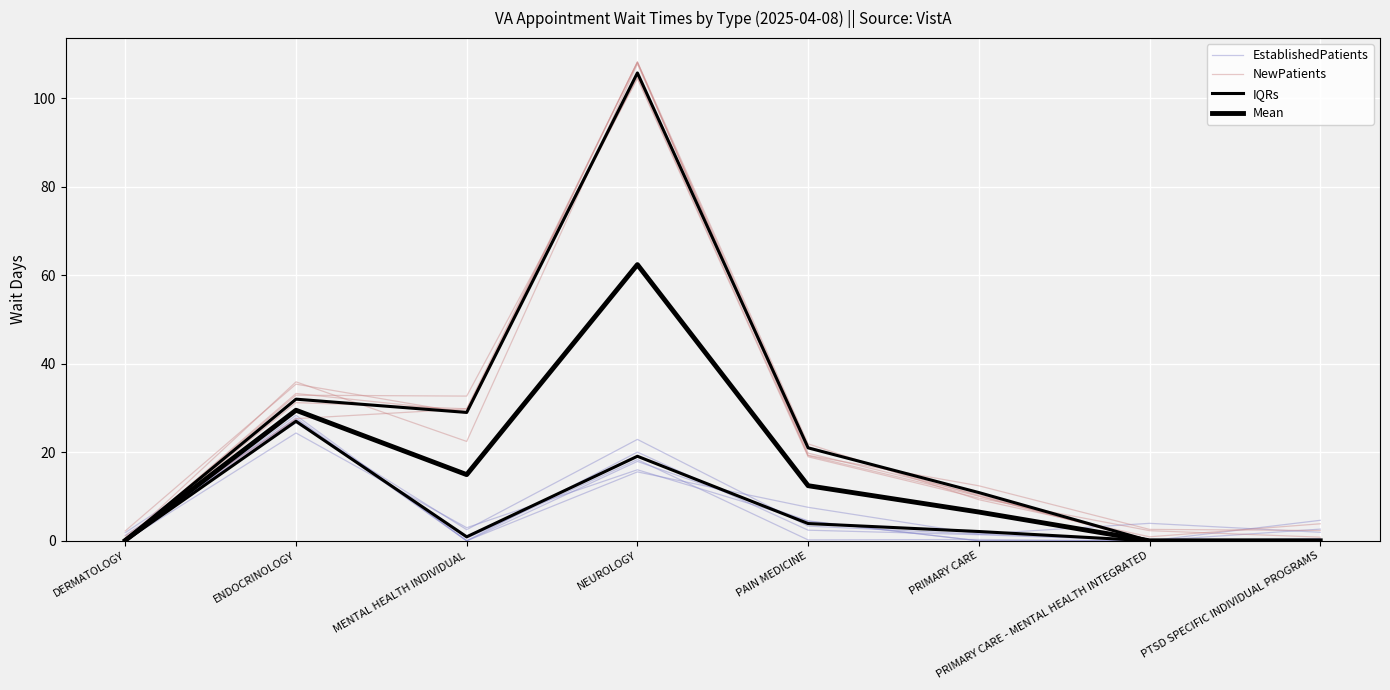

In IQRs, how many points are lower than both neighbors (excluding endpoints)?

1